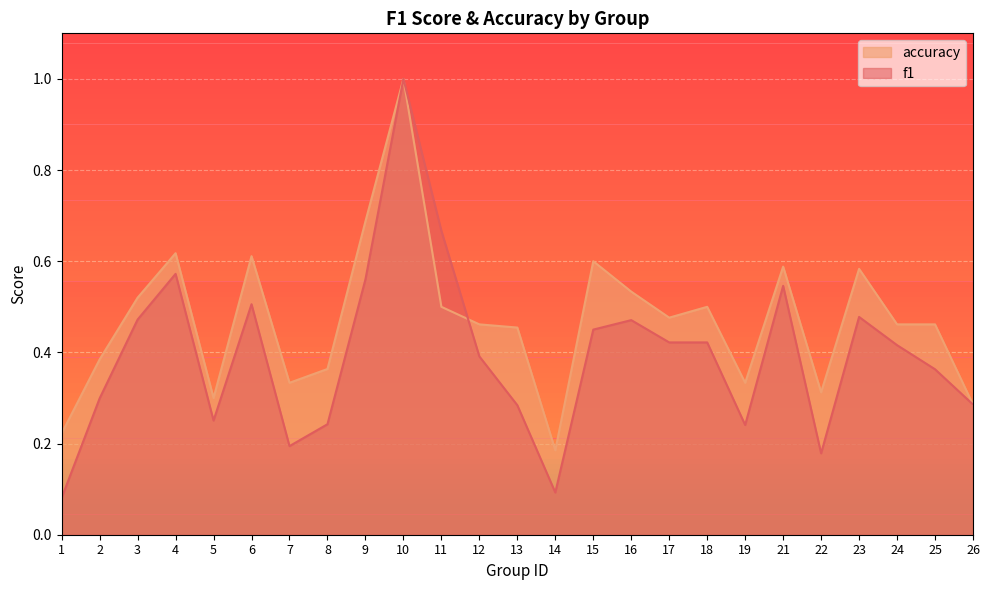

What is the value of the f1 point at the 14th from the left?

0.1